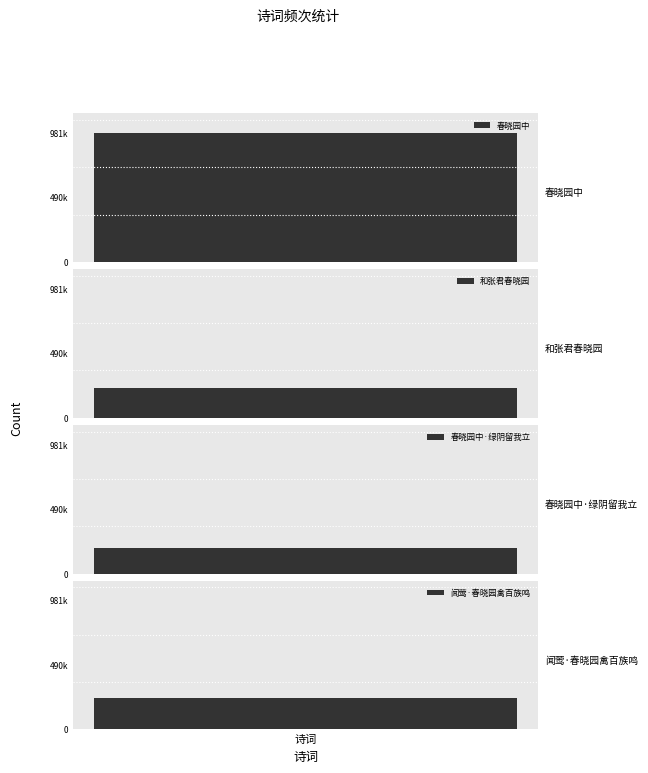

What position from the right is 闻莺·春晓园禽百族鸣?

1